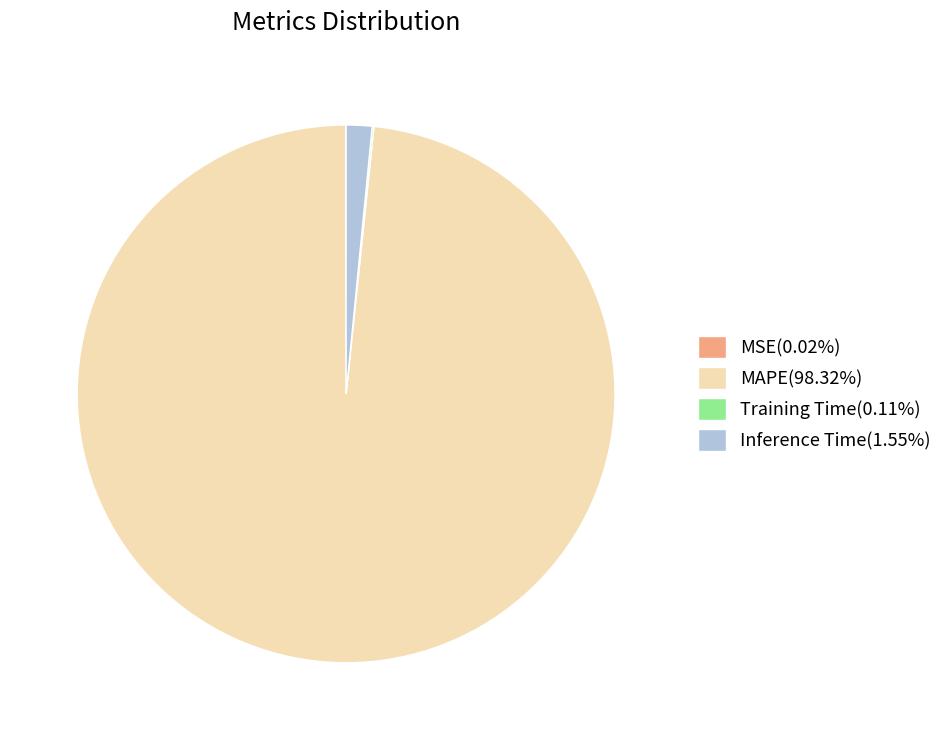

Does any single category account for the majority?

Yes